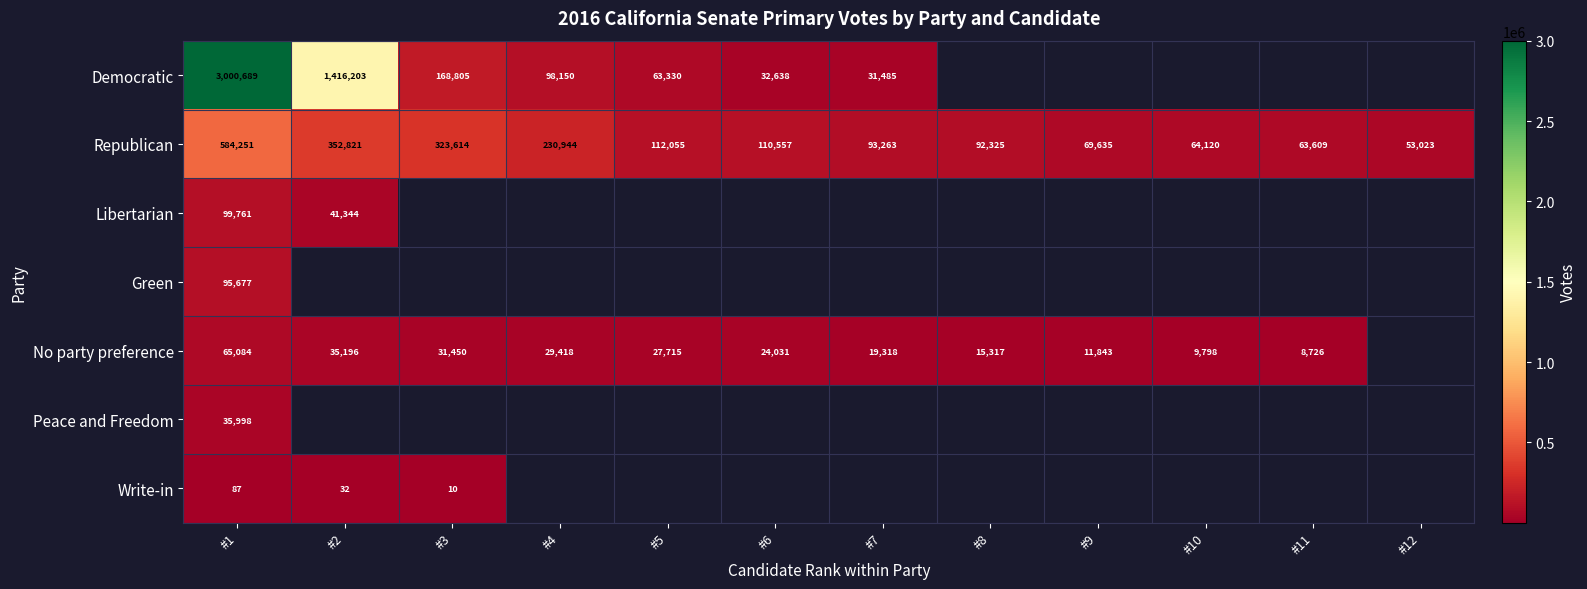

Read the Republican value at #2, to the nearest 10.

352820